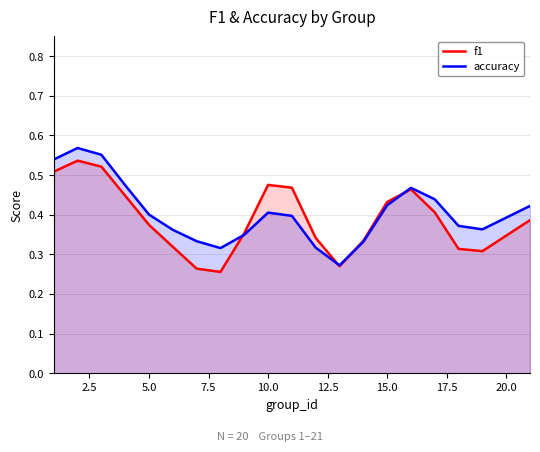

Is the value of accuracy at 0.0 greater than the value of f1 at 10.0?

Yes